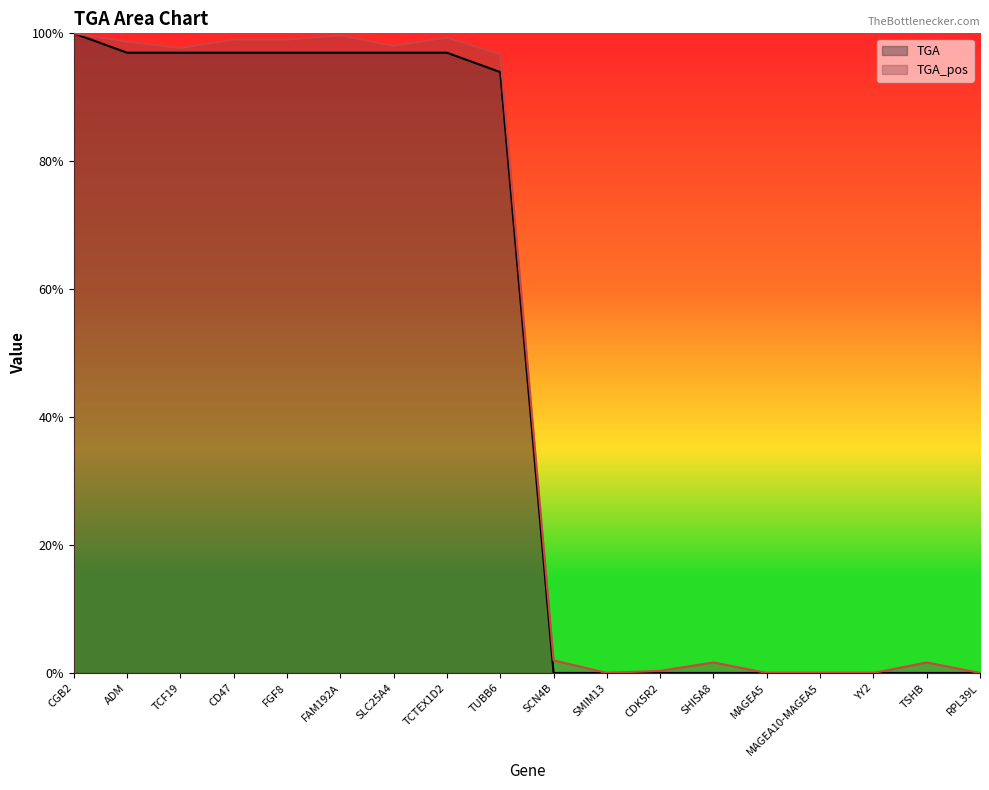

At which category does the chart reach its minimum across all series?

SMIM13